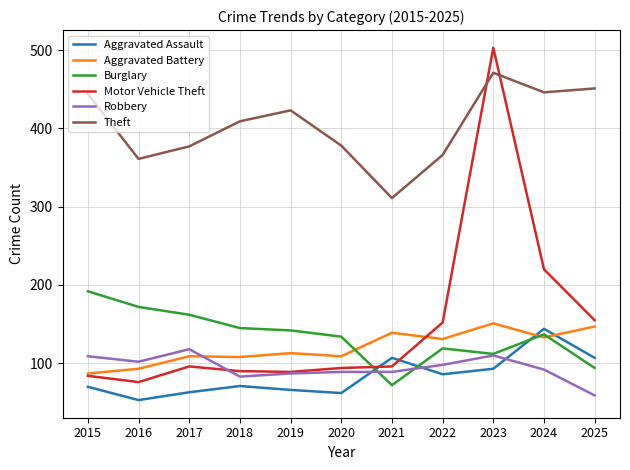

Which series has the largest total across all categories?

Theft